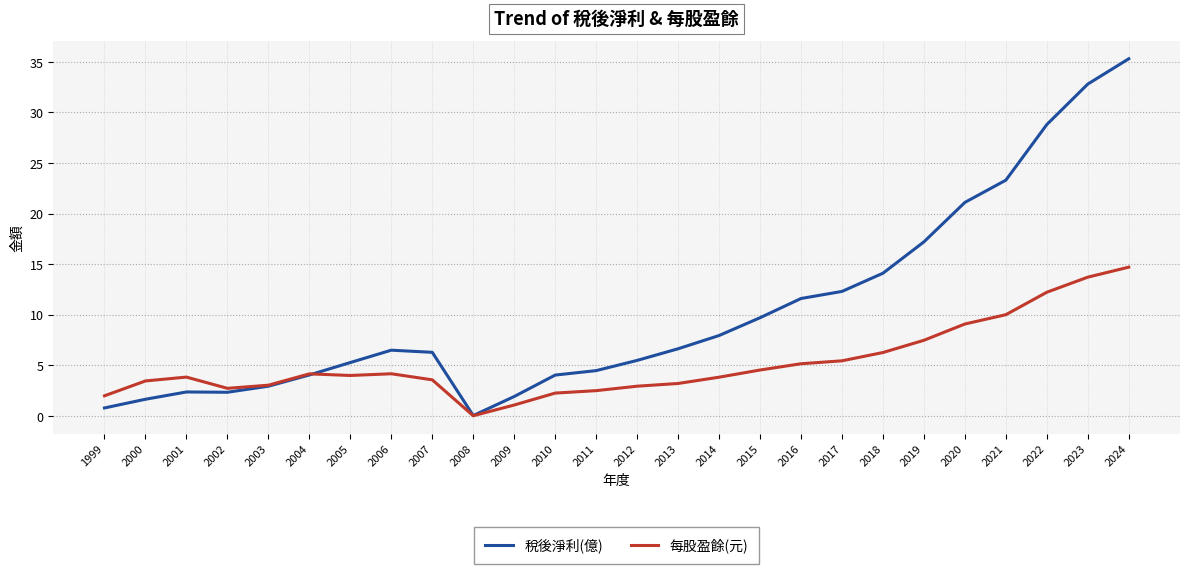

Where is 稅後淨利(億) nearest to the value 17?

2019